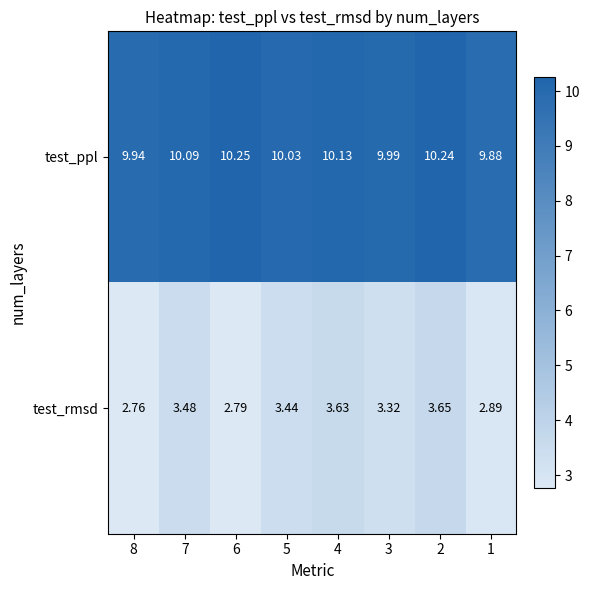

Between 7 and 5, which series saw the biggest shift?

test_ppl